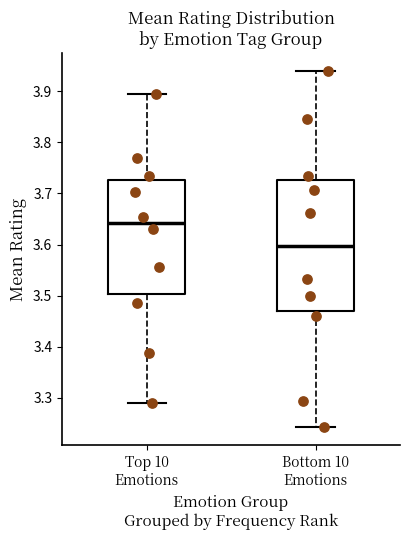

Where does the upper whisker of the box for Bottom 10 Emotions end on the y-axis? The values are not printed on the chart, so give them approximately, as read against the axis.

3.94